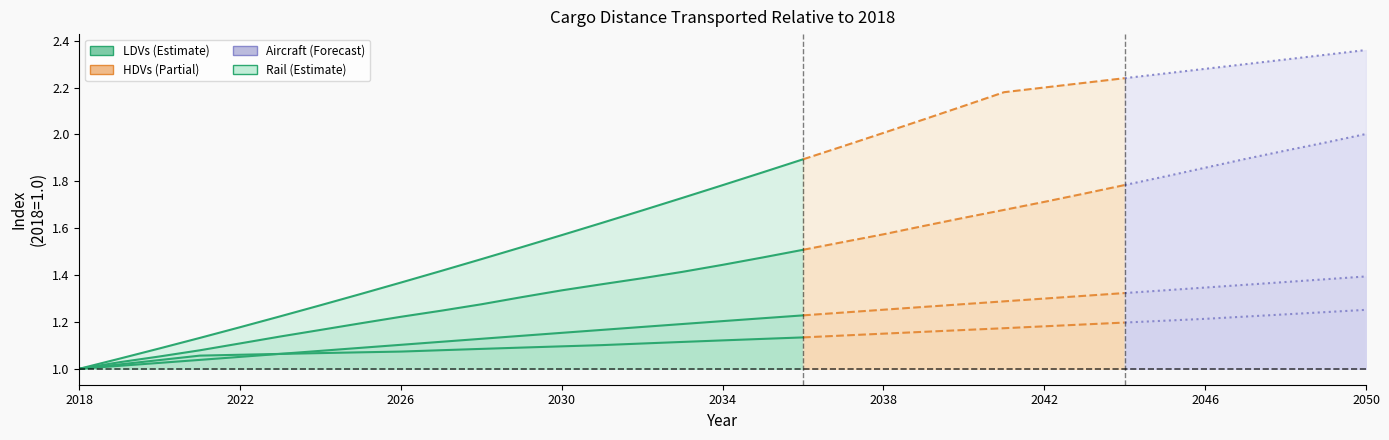

True or false: rail has a value of 2.3 at 2030.

False